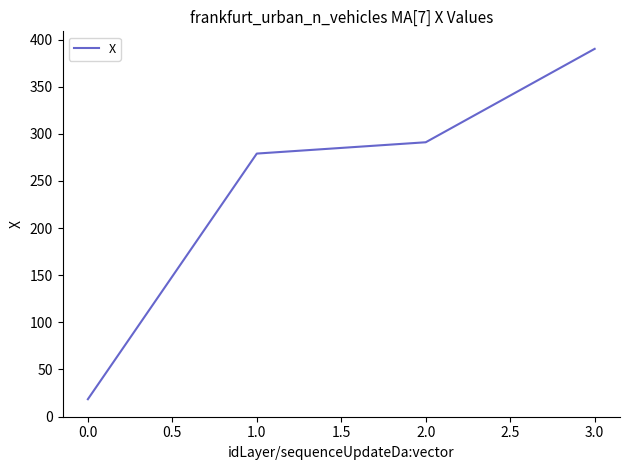

True or false: there are more than 2 points higher than both neighbors.

False